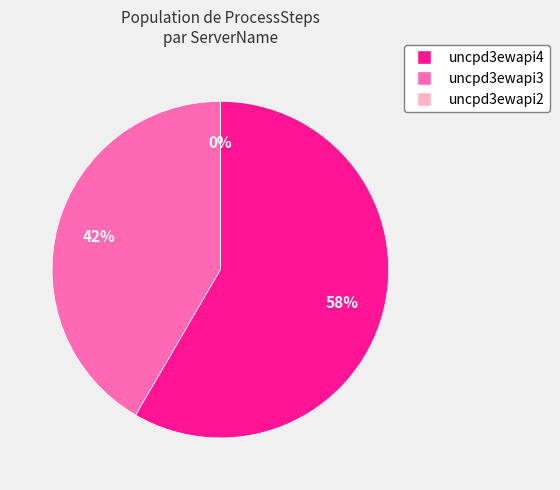

Does any single category account for the majority?

Yes